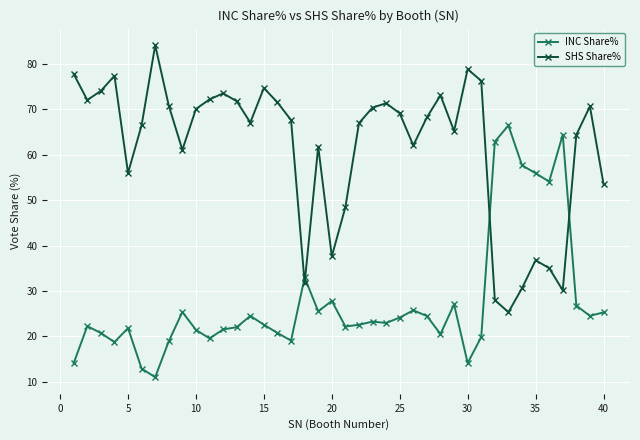

True or false: INC Share% and SHS Share% cross at least once.

True